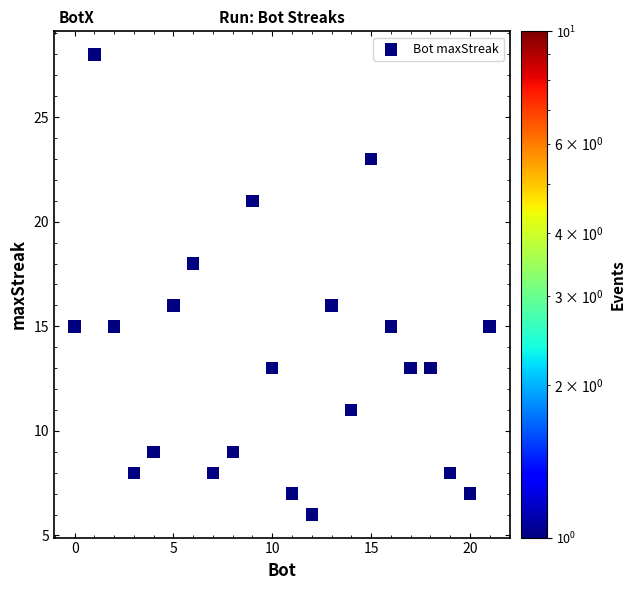

What is the range of X values (max minus min)?

21